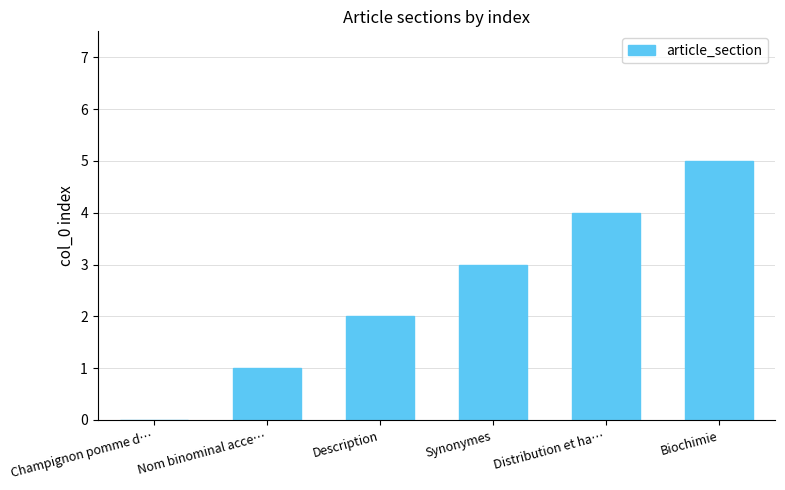

At which label is the value closest to 2?

Description